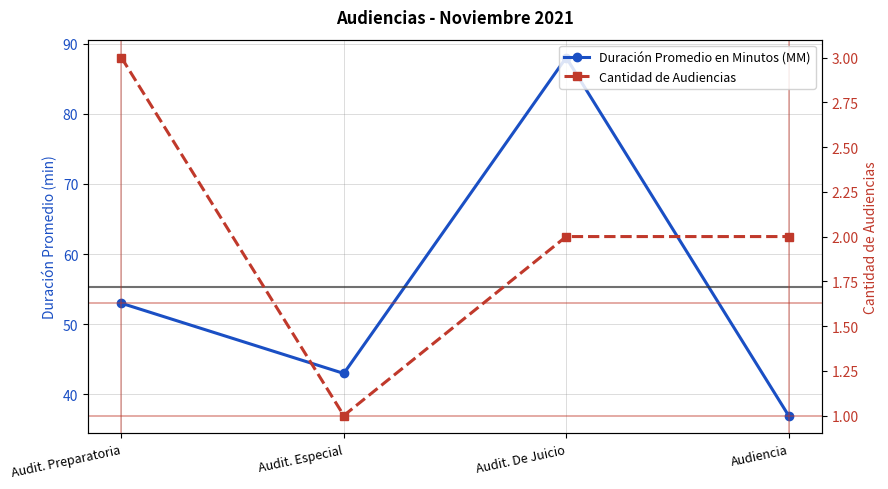

Where is the first local minimum for Duración Promedio en Minutos (MM)?

Audit. Especial